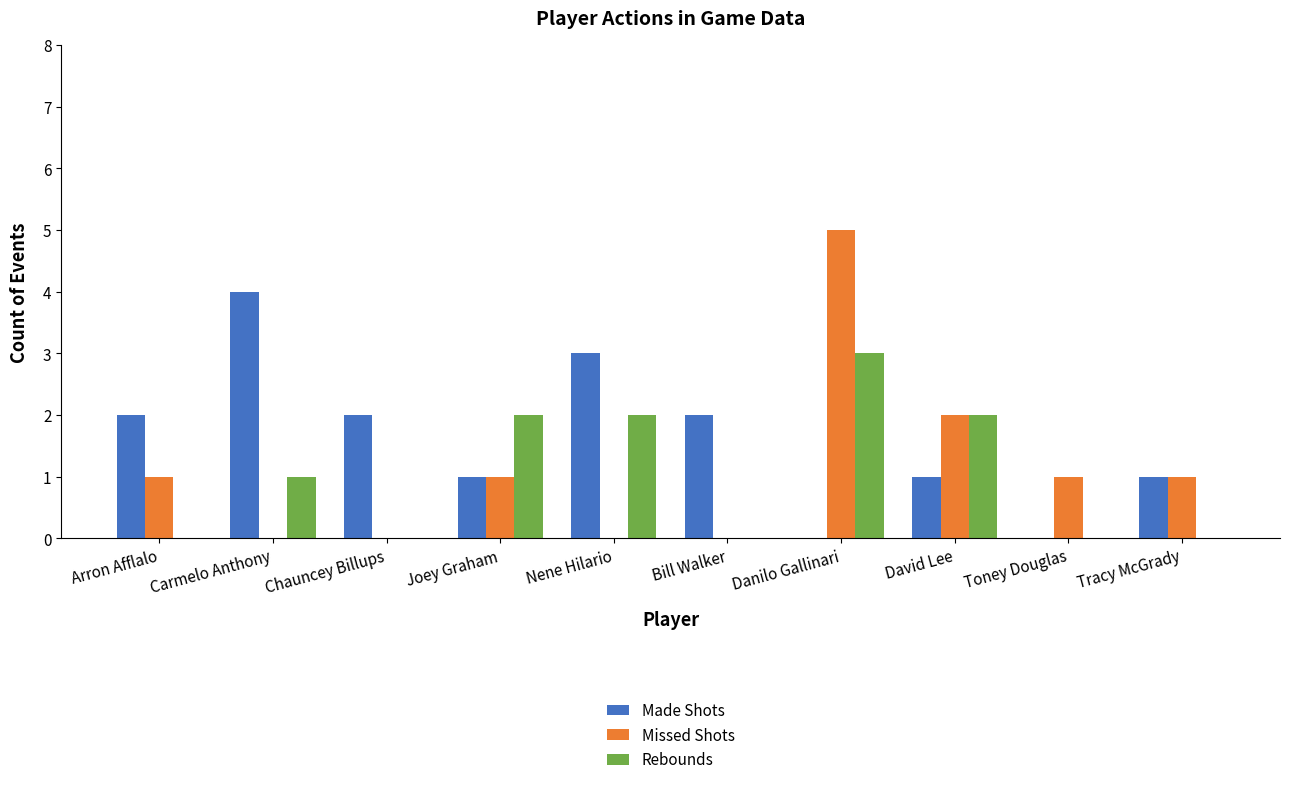

What is the sum of all Made Shots values?

16